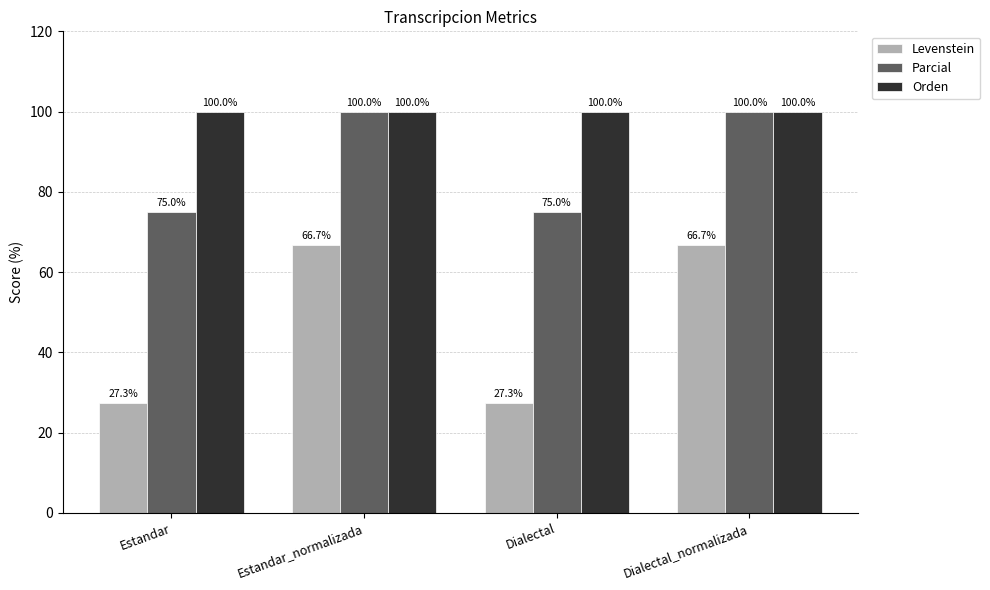

Reading right to left, extract all data points from this chart.

Levenstein: 66.7	27.3	66.7	27.3
Parcial: 100.0	75.0	100.0	75.0
Orden: 100.0	100.0	100.0	100.0